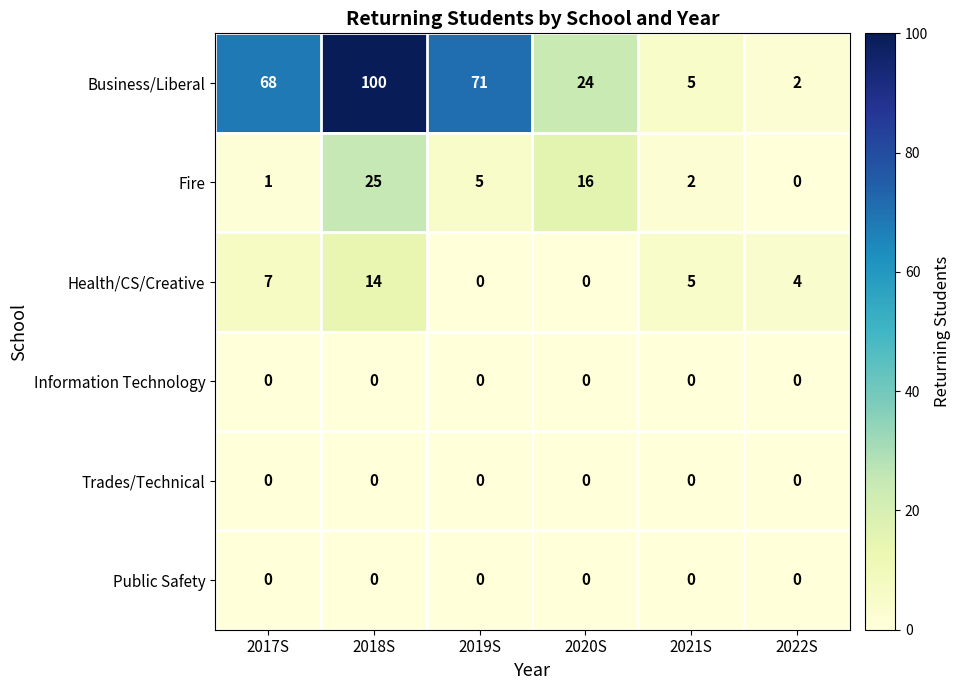

What is the difference between the maximum and minimum values in the Fire series?

25